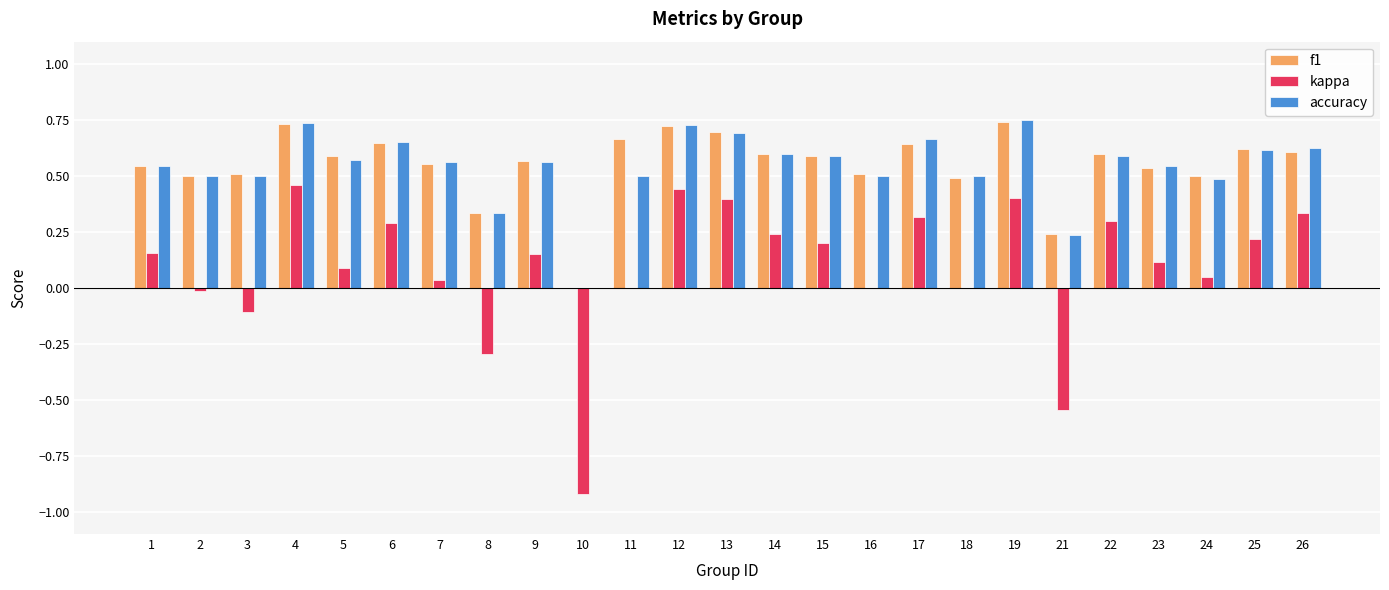

What is the total value across all series at 7?

1.2